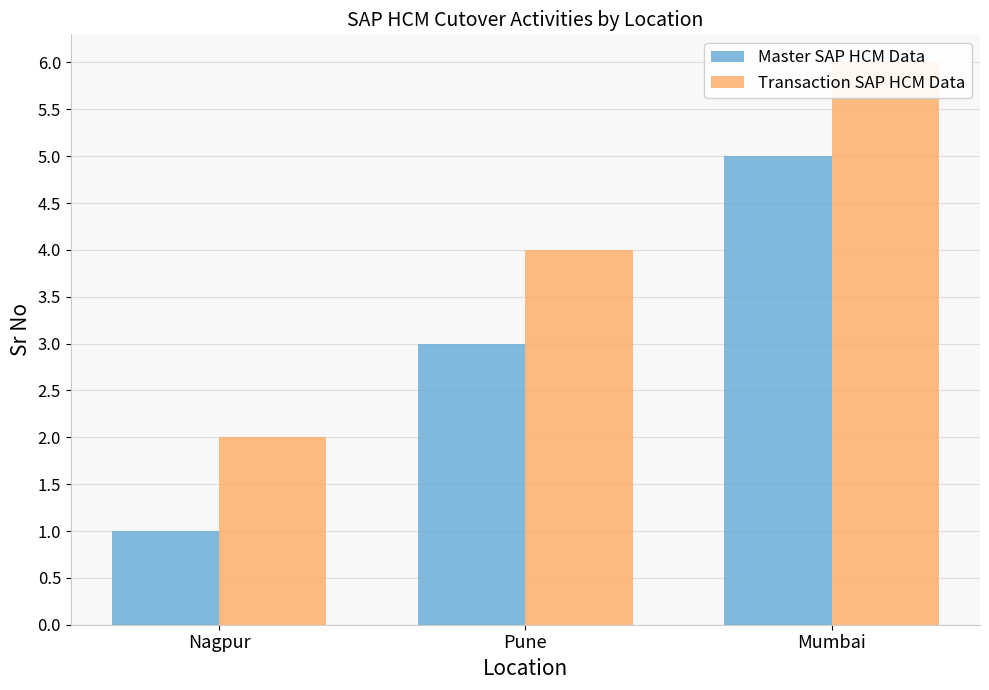

What is the label of the 3rd bar from the left?

Mumbai